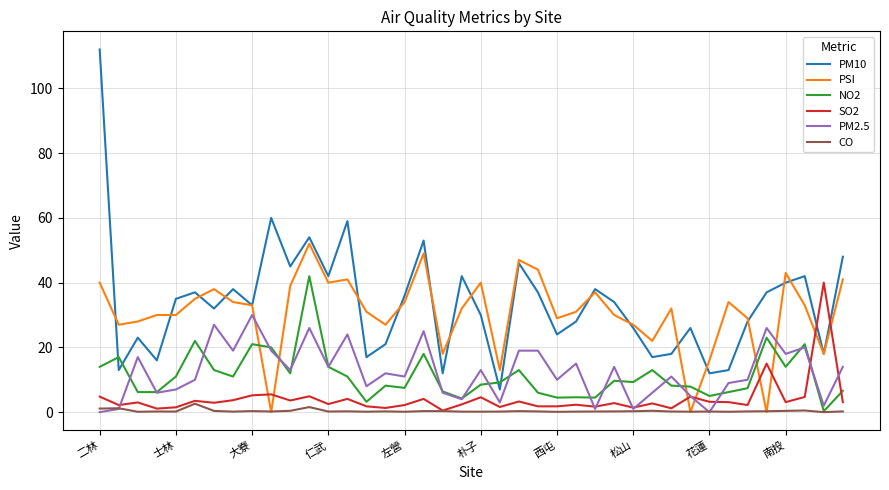

What is the maximum value for PM2.5?

30.0